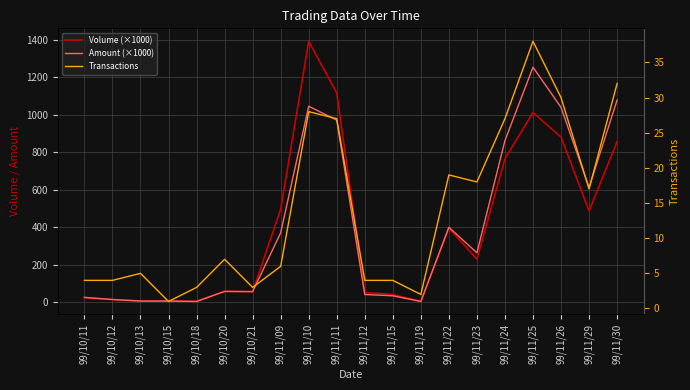

Does the chart display data point markers on the line(s)?

No